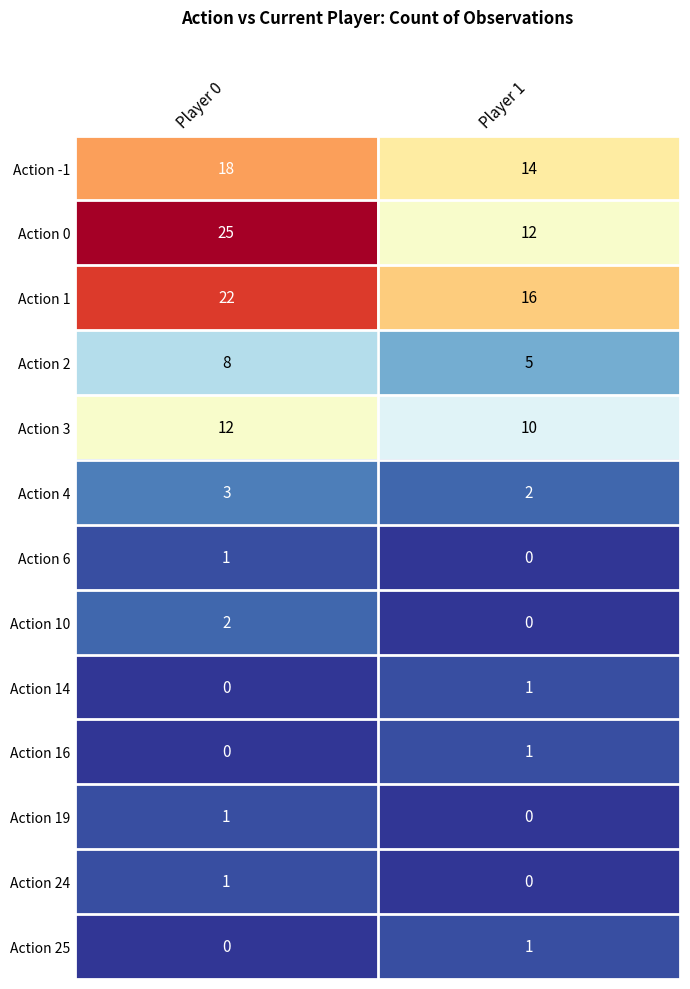

The value of Action 6 at Player 1 is 0. True or false?

True